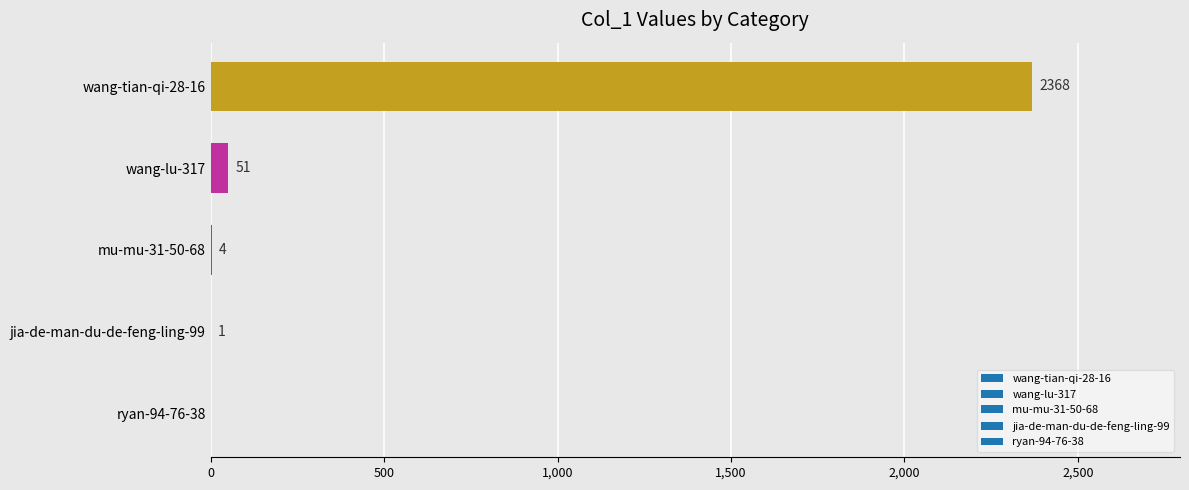

Reading top to bottom, list all the values displayed in this chart.

wang-tian-qi-28-16=2368	wang-lu-317=51	mu-mu-31-50-68=4	jia-de-man-du-de-feng-ling-99=1	ryan-94-76-38=0